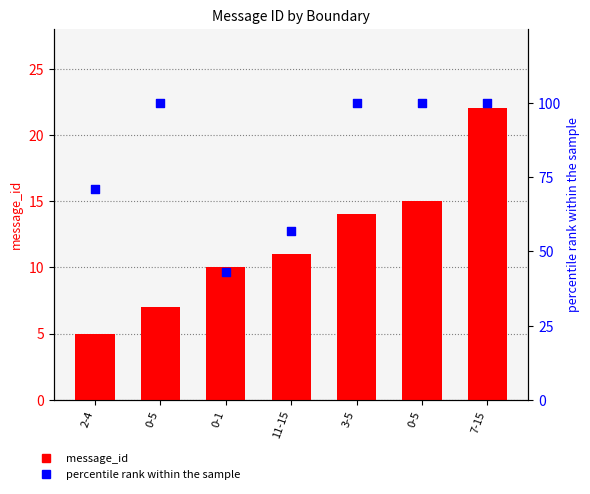

What are all the series names shown in the legend?

message_id, percentile rank within the sample